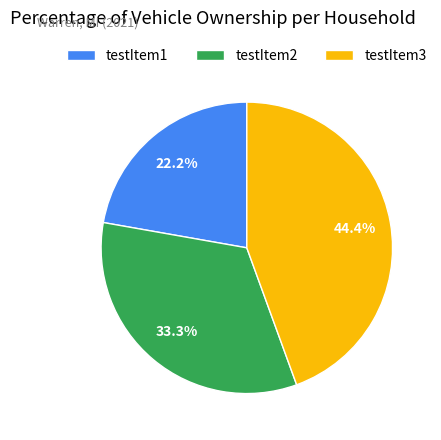

To the nearest percent, what percentage of the pie is testItem3?

44%